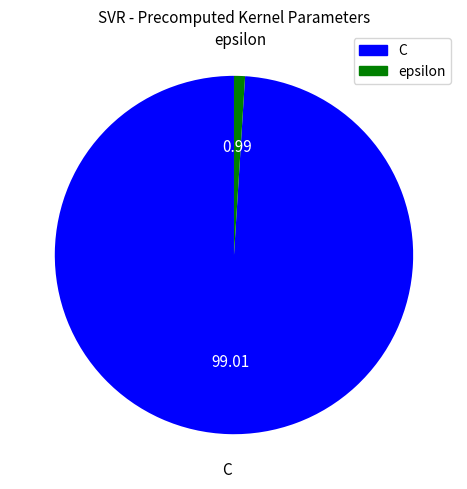

Which slice represents more than half of the pie?

C